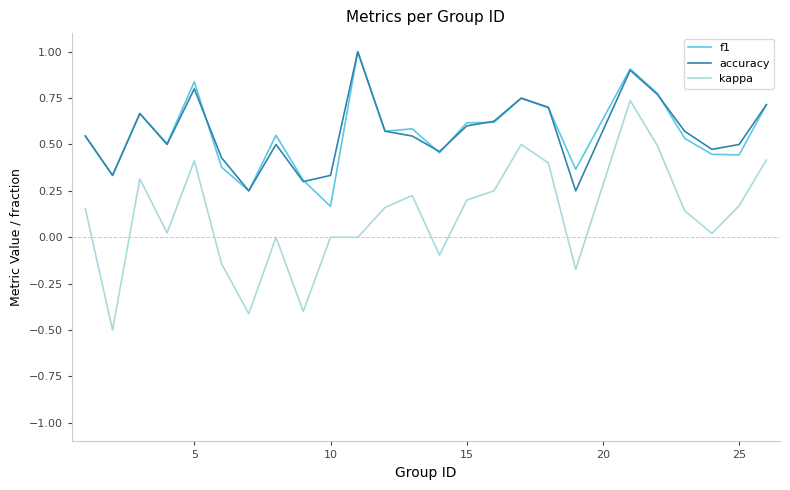

What is the maximum value for accuracy?

1.0